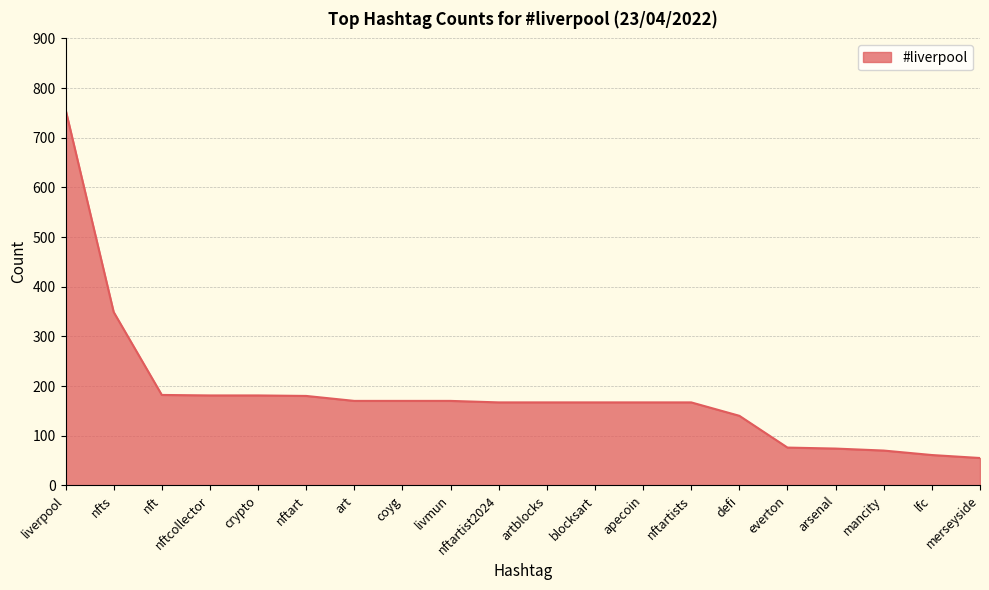

At which label is the value closest to 406?

nfts